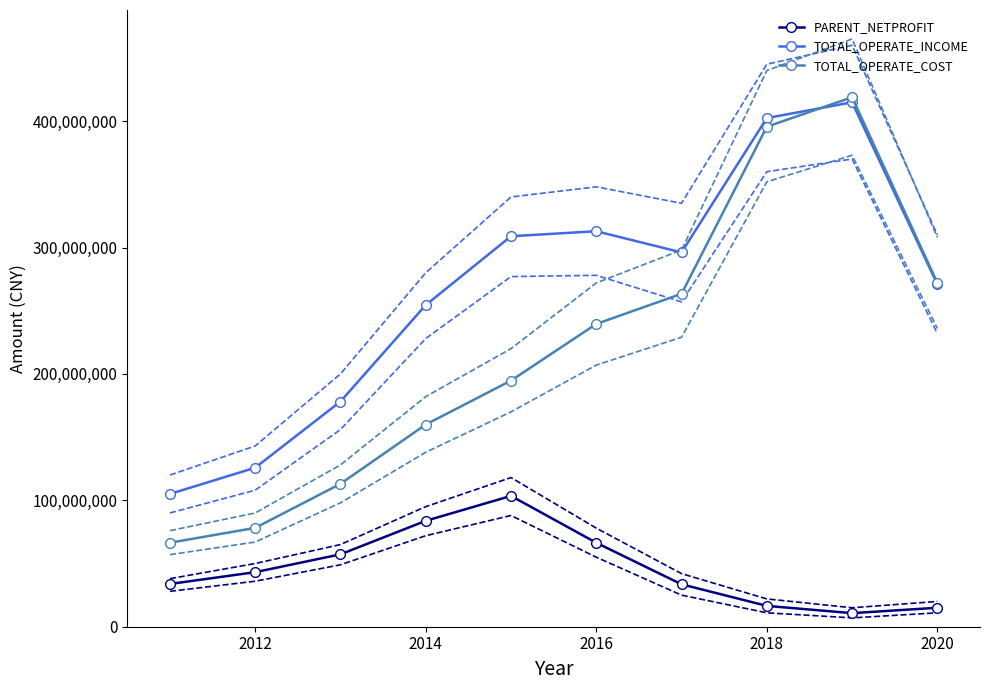

Reading right to left, what are all the values shown in this chart?

PARENT_NETPROFIT: 15012979.2	10741879.2	16484410.9	33565301.7	66413000.5	103494573.5	83767849.8	57262152.2	43156910.0	33824433.1
TOTAL_OPERATE_INCOME: 270791243.9	414866331.0	402400221.1	296122689.2	312882593.4	308923392.9	254467793.8	178154992.3	125789129.0	105036632.8
TOTAL_OPERATE_COST: 271948387.8	418877553.9	395577249.9	263406289.2	239515013.1	194709581.7	159946251.7	113035733.4	78189216.3	66450236.6